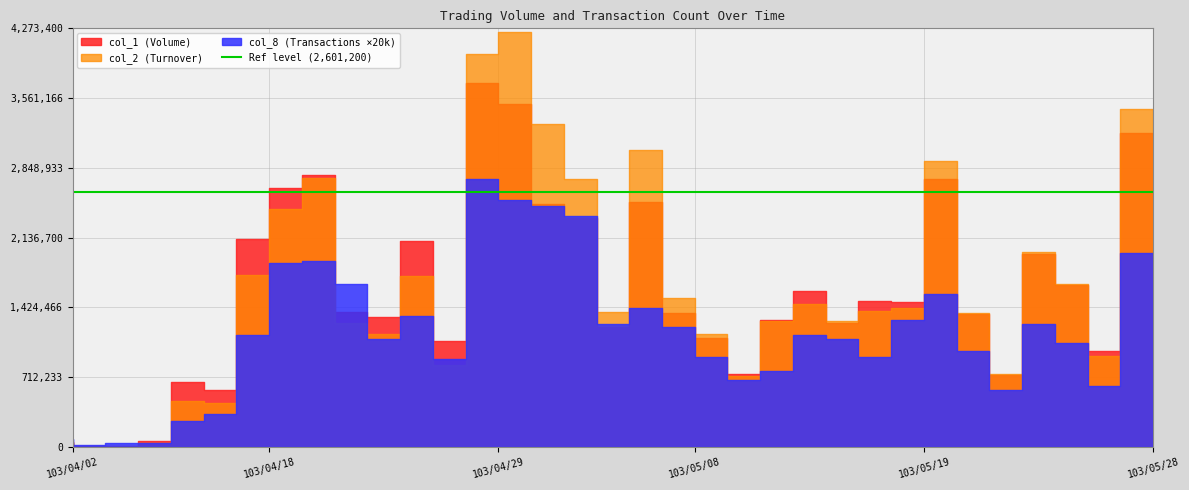

Which series has the largest total across all categories?

col_2